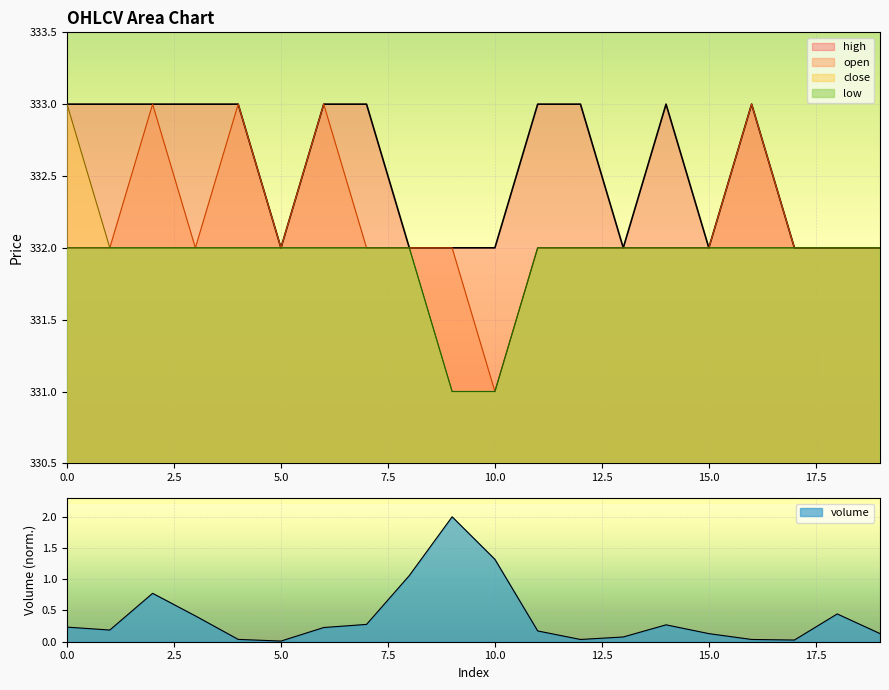

What are all the series names shown in the legend?

volume, close, low, open, high